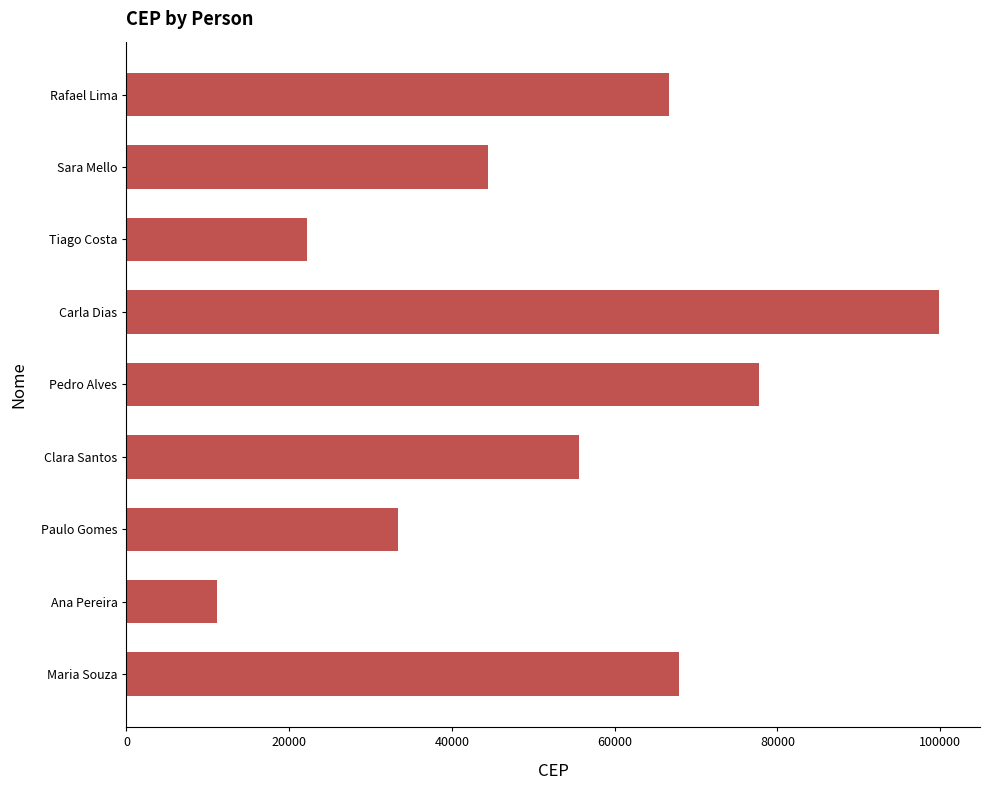

Which has a higher value, Clara Santos or Rafael Lima?

Rafael Lima